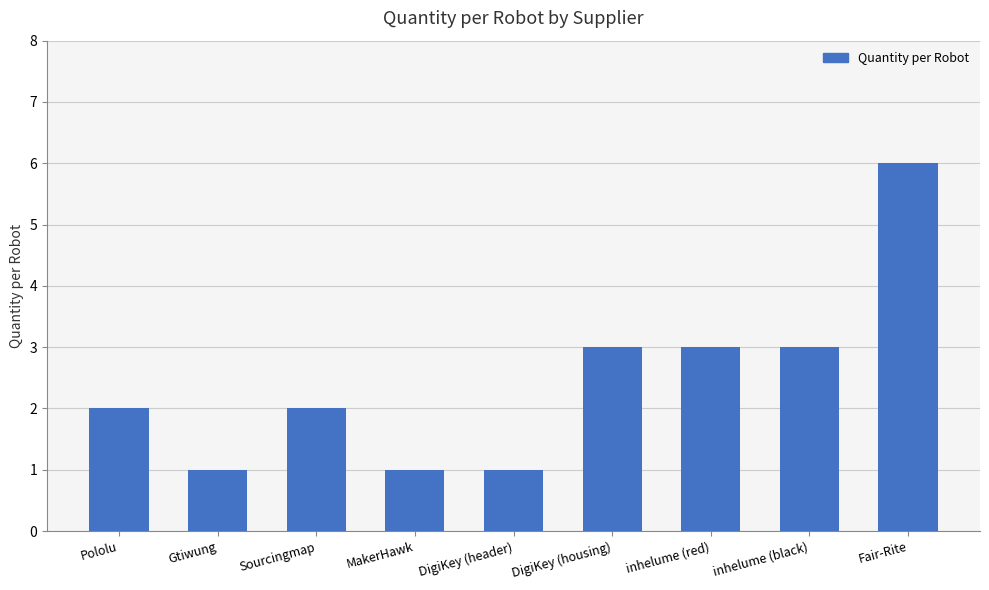

Count the number of categories in the chart.

9